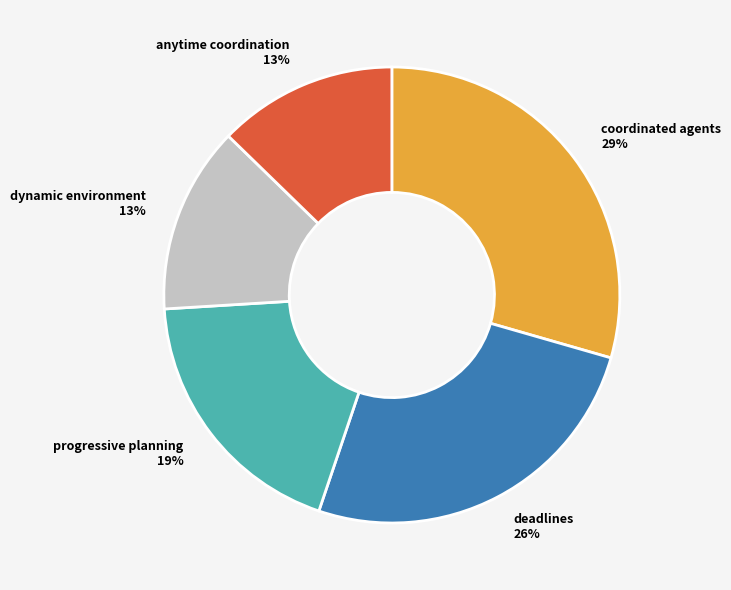

Combined, do anytime coordination 13% and dynamic environment 13% account for over 50%?

No